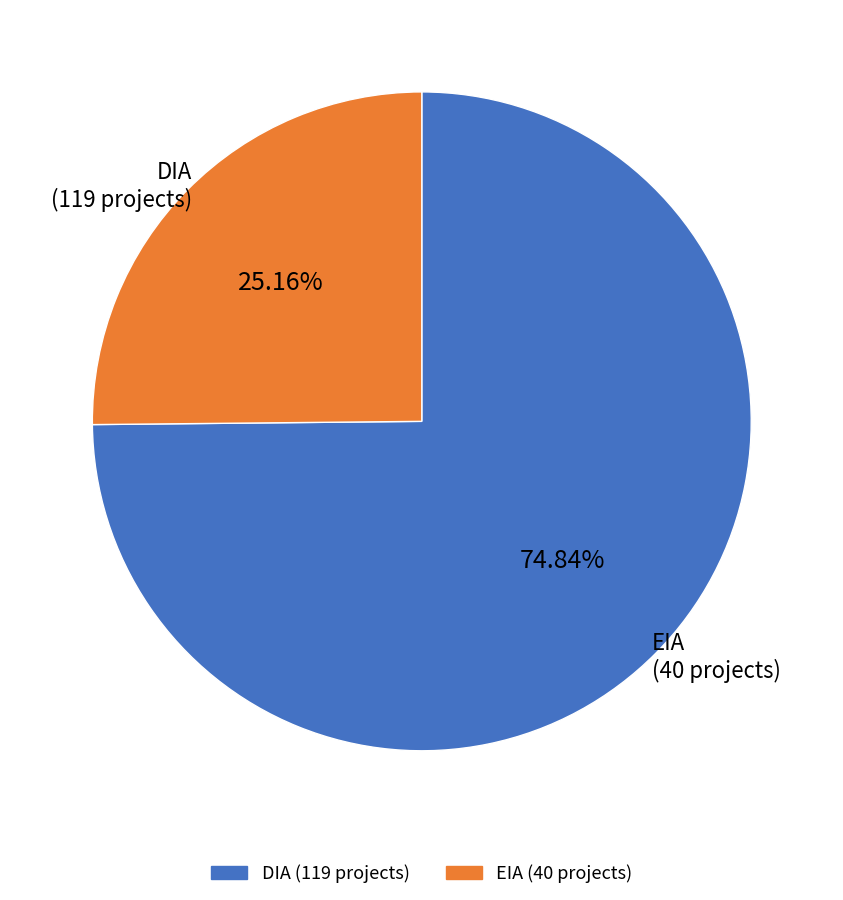

What is the ratio of the value at EIA to the value at DIA?

0.3